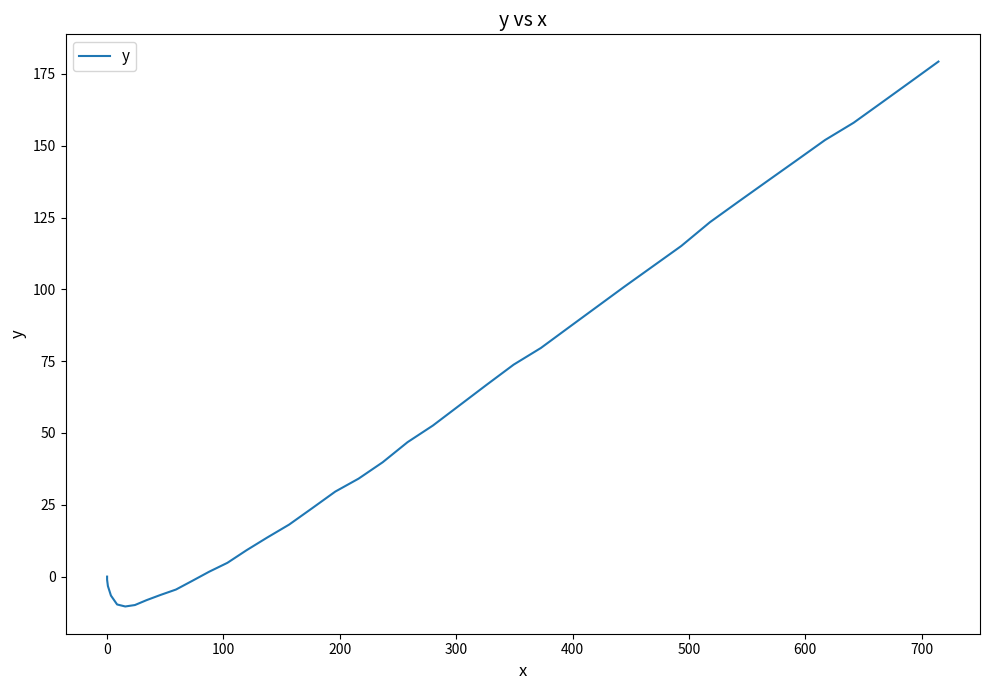

How many lines are shown in the chart?

1